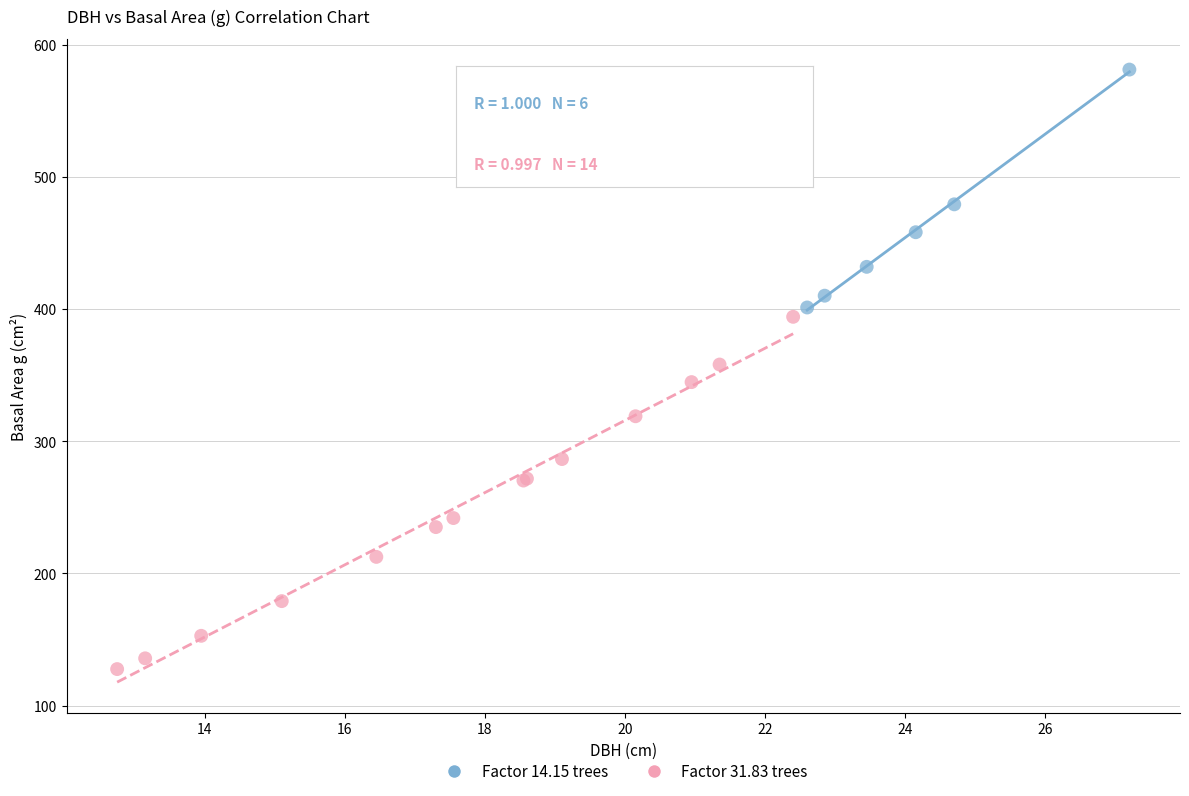

Which series reaches the maximum Y coordinate?

Factor 14.15 trees